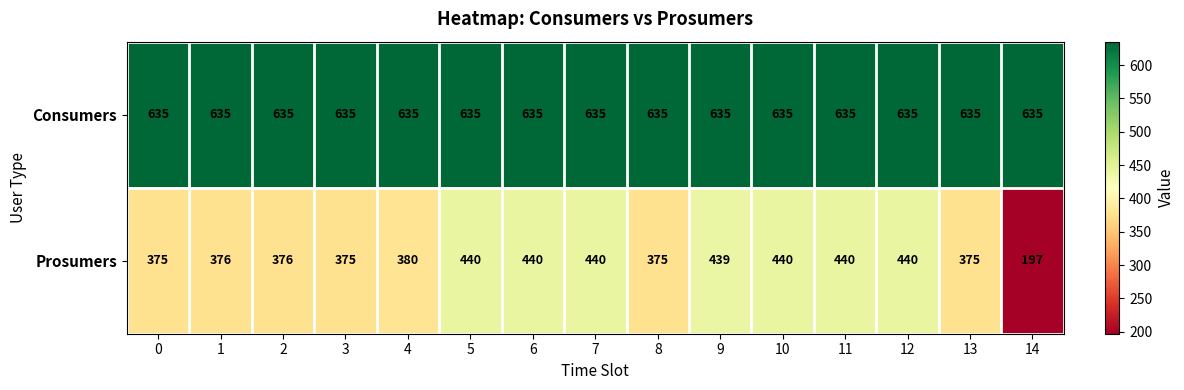

What is the difference between the Prosumers values at 4 and 2?

4